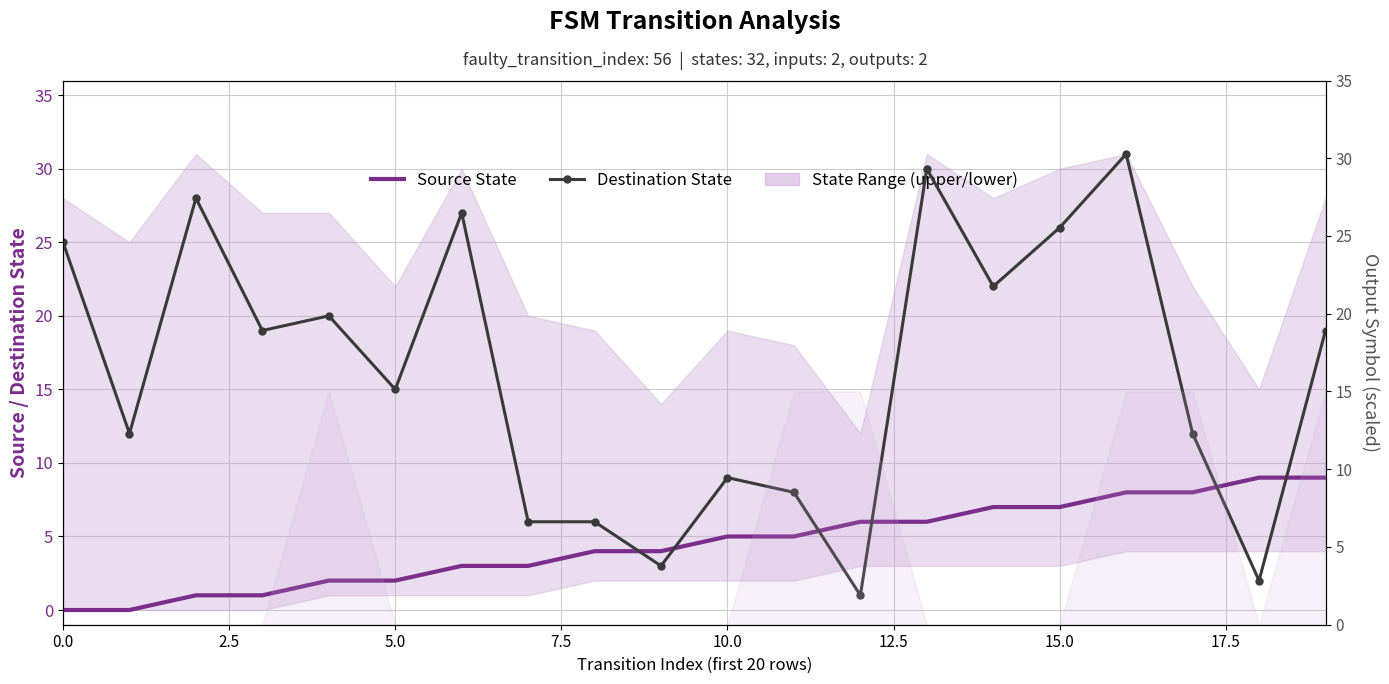

What is the label of the 12th point from the left?

11